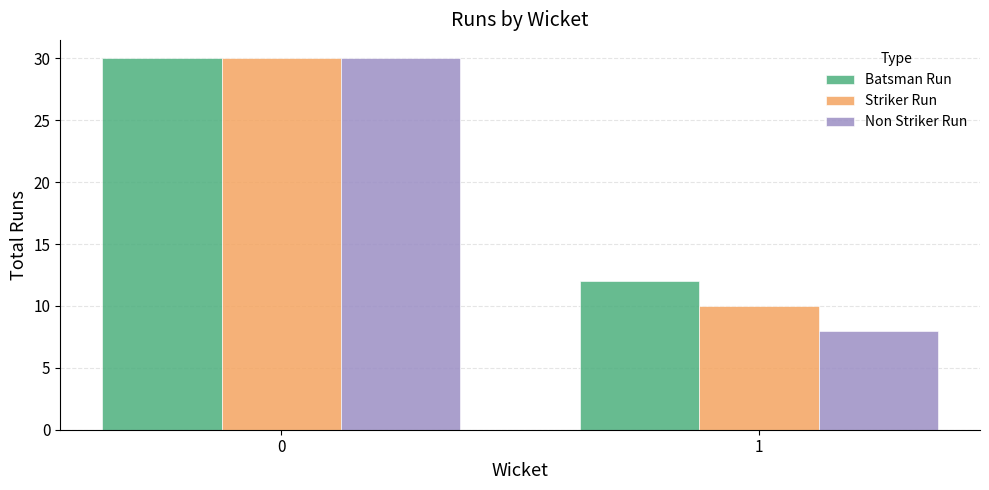

Is it true that Striker Run equals 3 at 1?

False